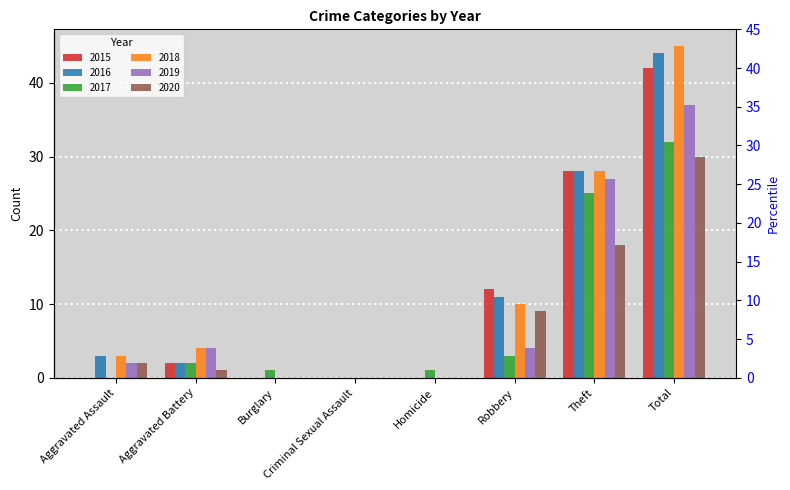

Where does the 2015 series first go above 2?

Robbery